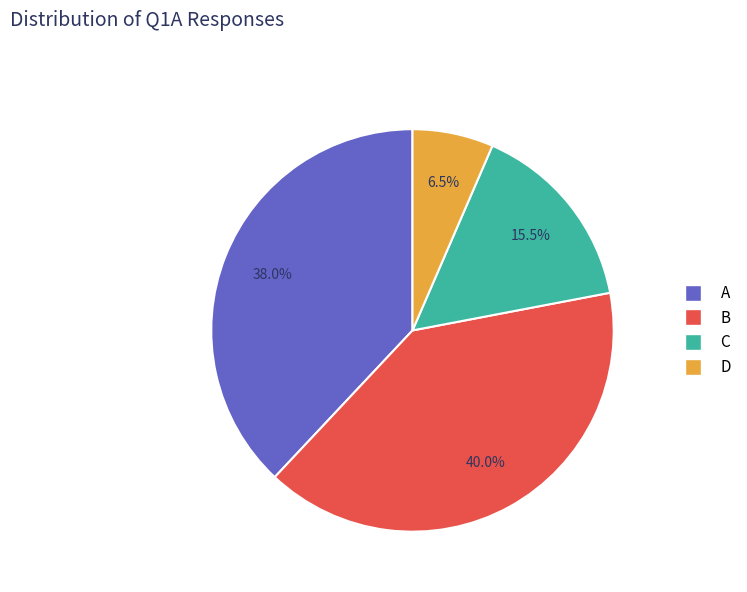

To the nearest percent, what percentage of the pie is B?

40%